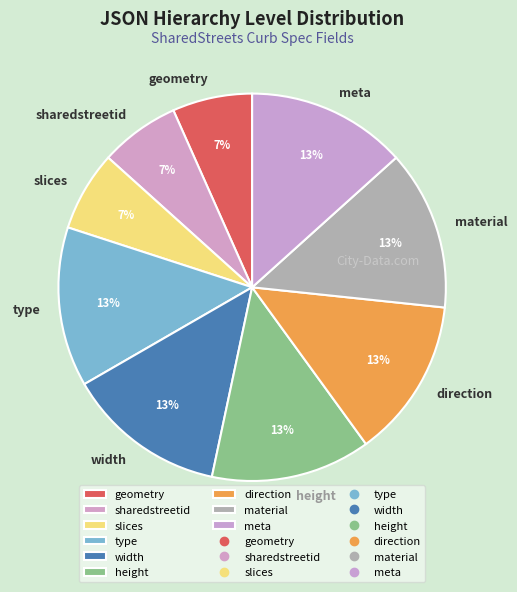

Do material and height together represent more than half of the pie?

No